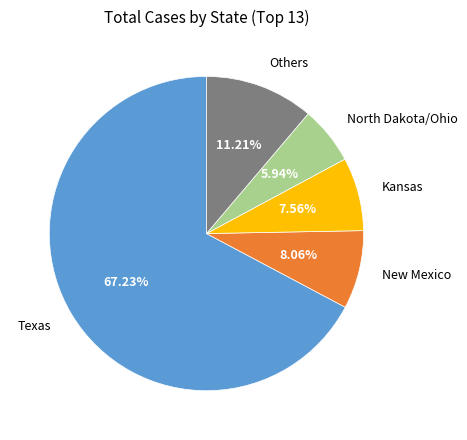

Which slice represents more than half of the pie?

Texas